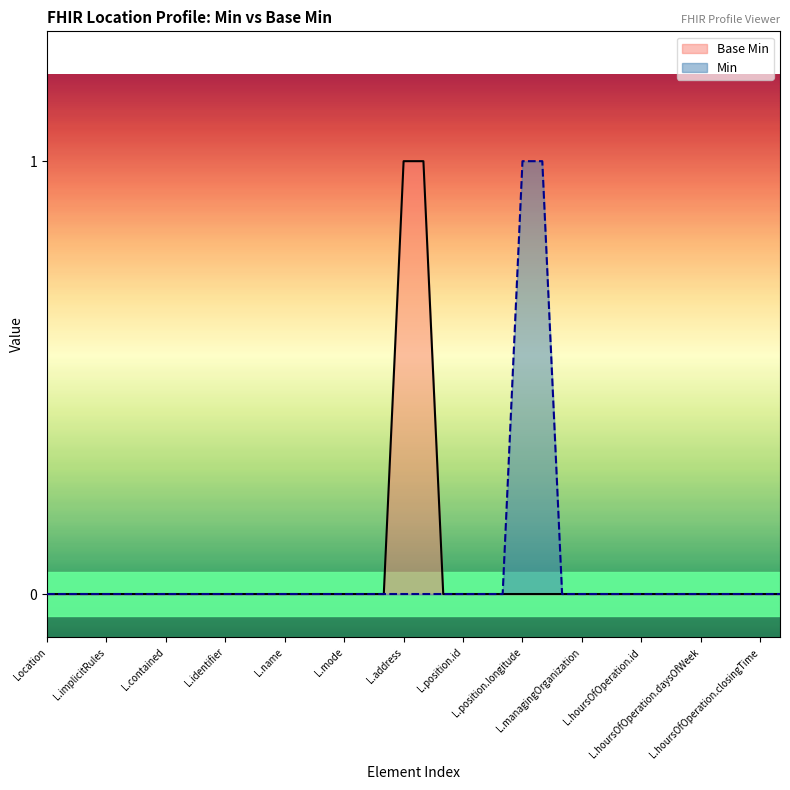

Does the chart display data point markers on the line(s)?

No